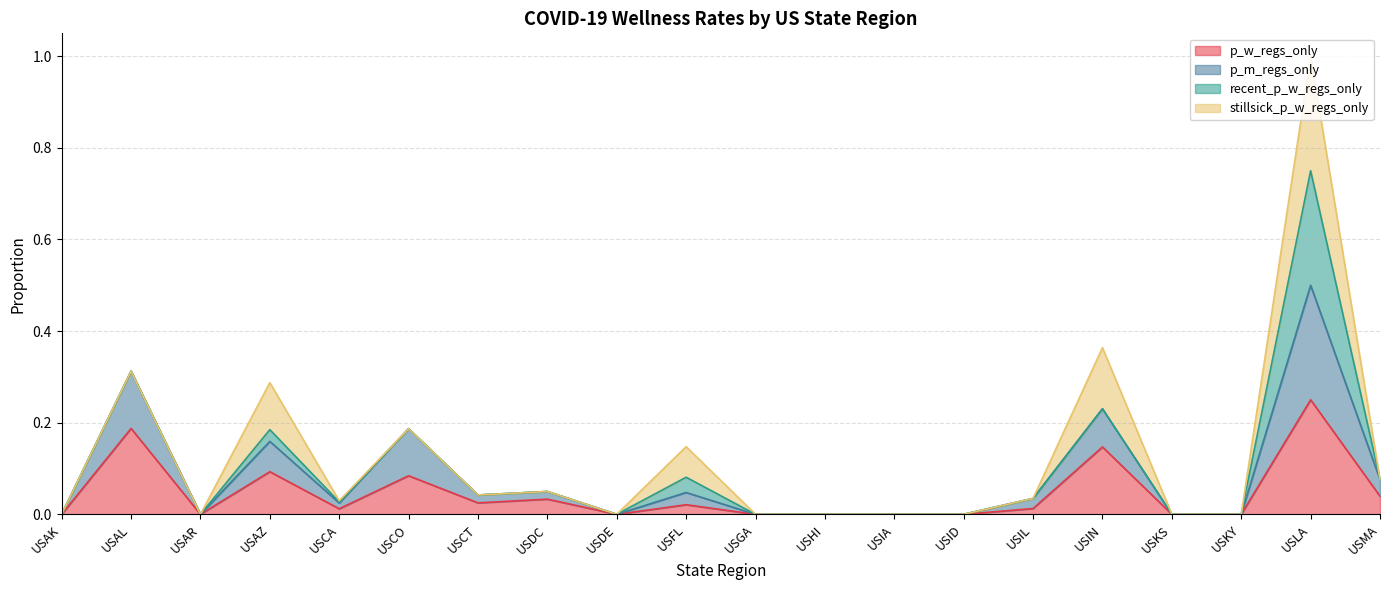

The value of p_w_regs_only at USAL is 0.3. True or false?

False